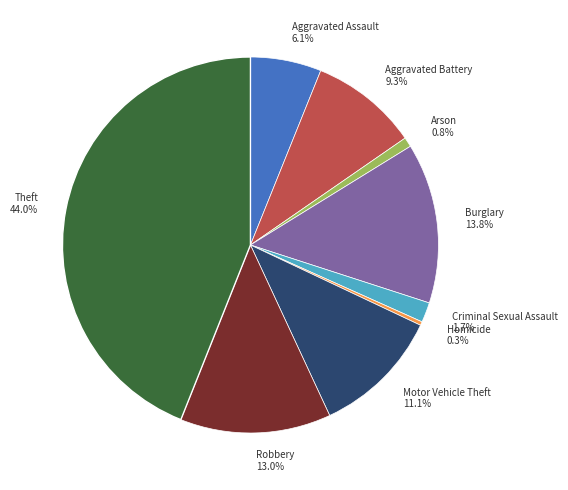

Which slice is the smallest?

Homicide